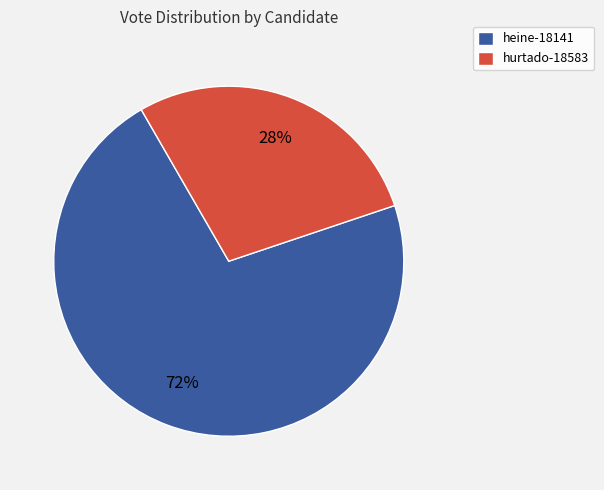

Count the number of slices in the pie.

2